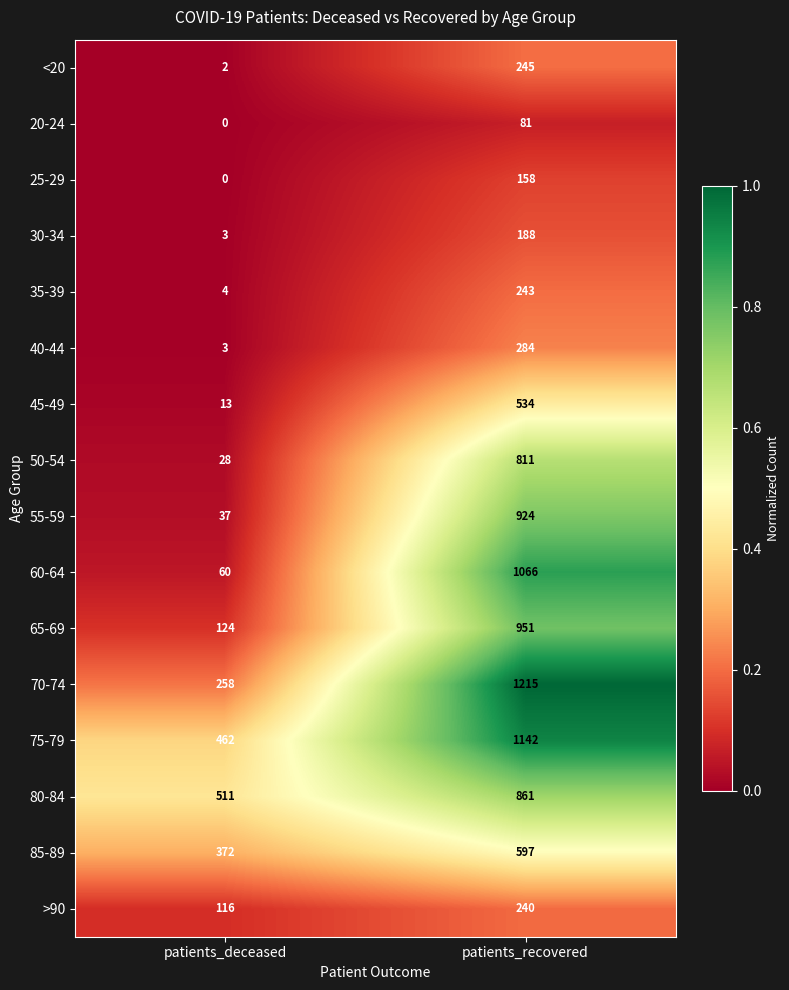

Rank the series at patients_recovered from highest to lowest value.

70-74, 75-79, 60-64, 65-69, 55-59, 80-84, 50-54, 85-89, 45-49, 40-44, <20, 35-39, >90, 30-34, 25-29, 20-24